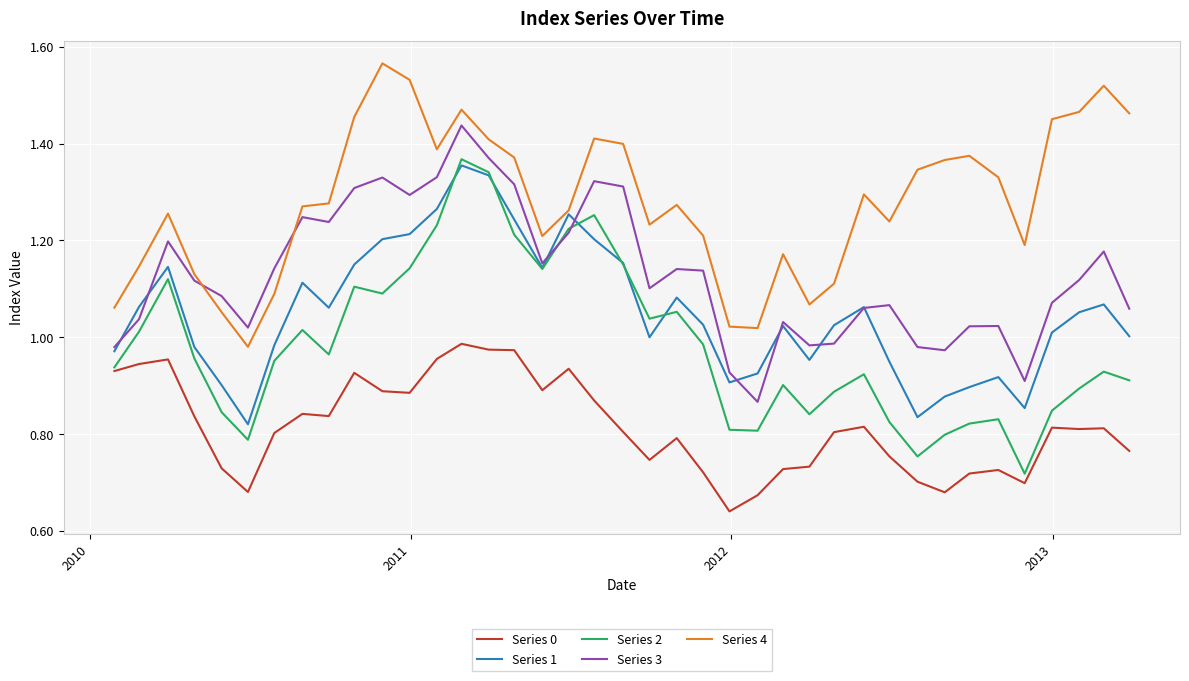

Which series has the largest total across all categories?

Series 4